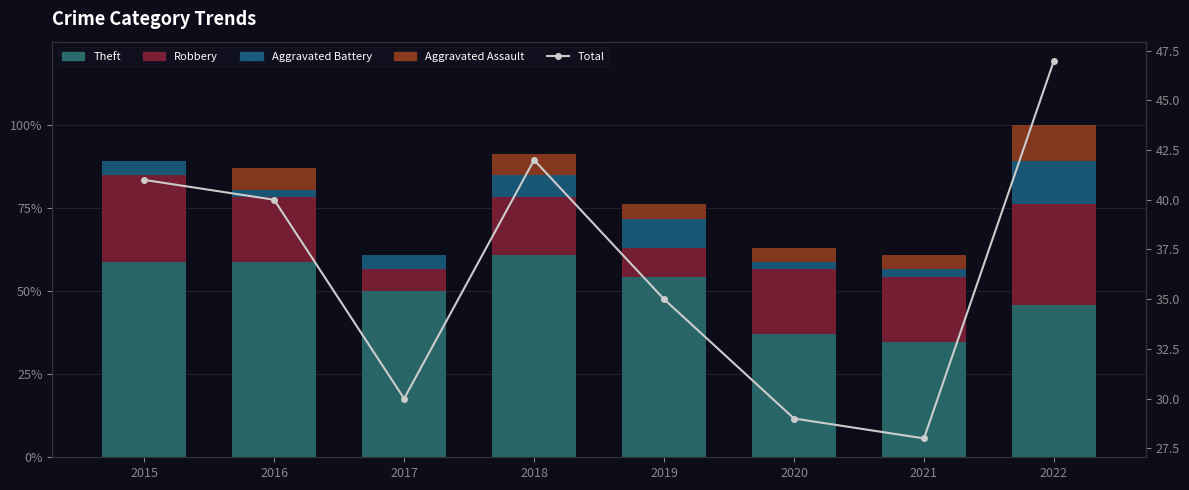

How many groups of bars are there?

8